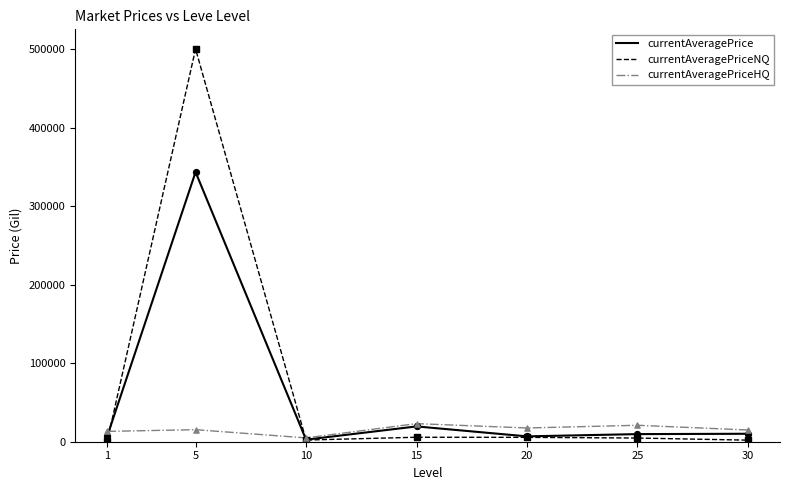

At which category is the sum across all series the highest?

5